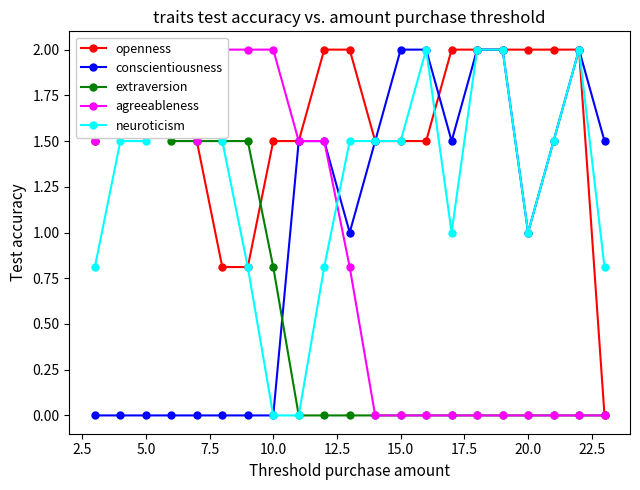

What are all the series names shown in the legend?

openness, conscientiousness, extraversion, agreeableness, neuroticism